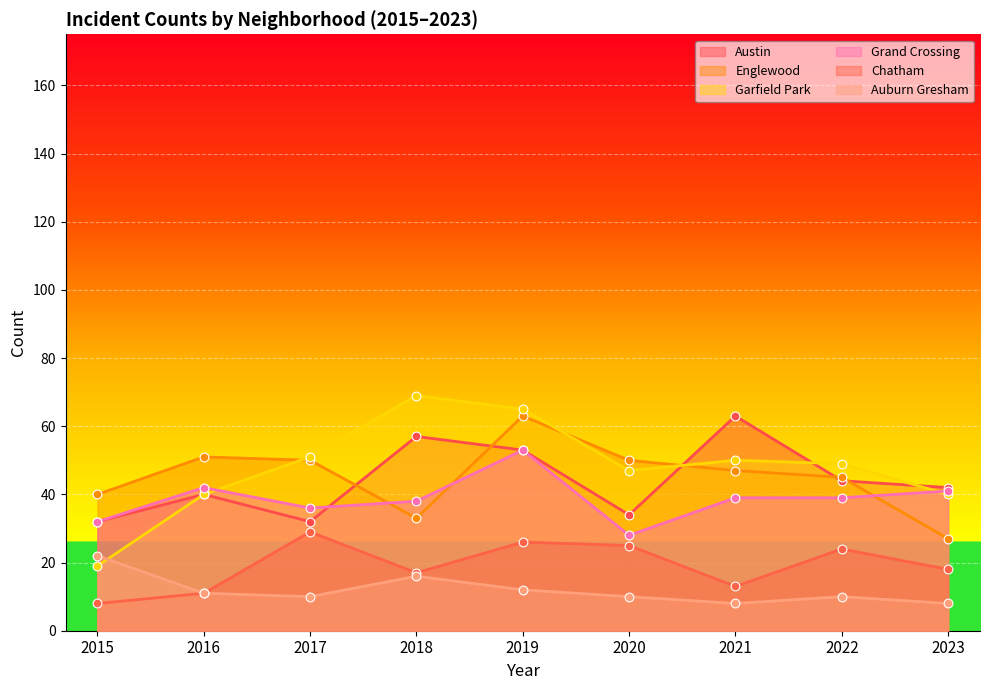

At which category is the sum across all series the highest?

2019